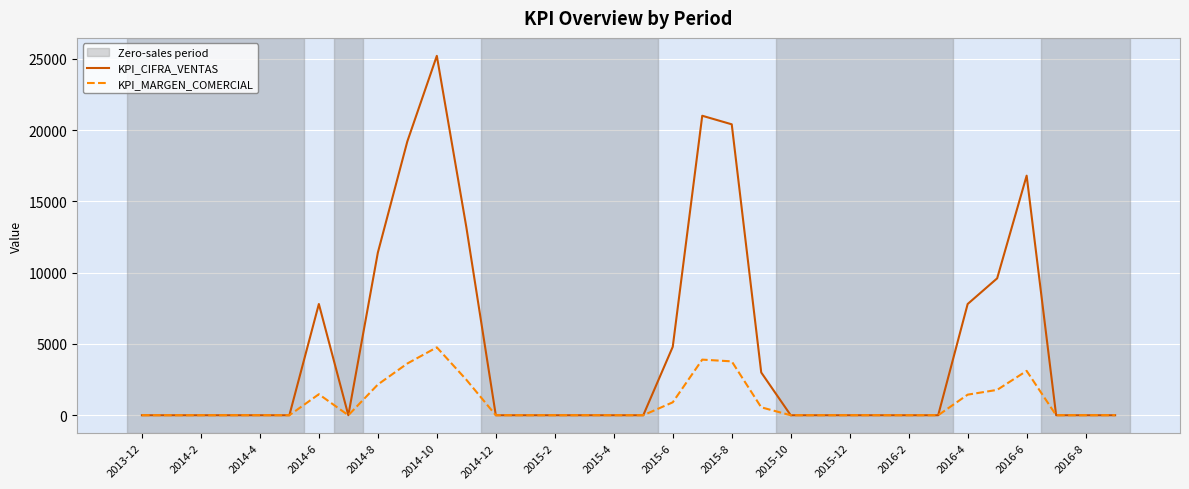

List the series in order of their peak value, lowest first.

KPI_MARGEN_COMERCIAL, KPI_CIFRA_VENTAS